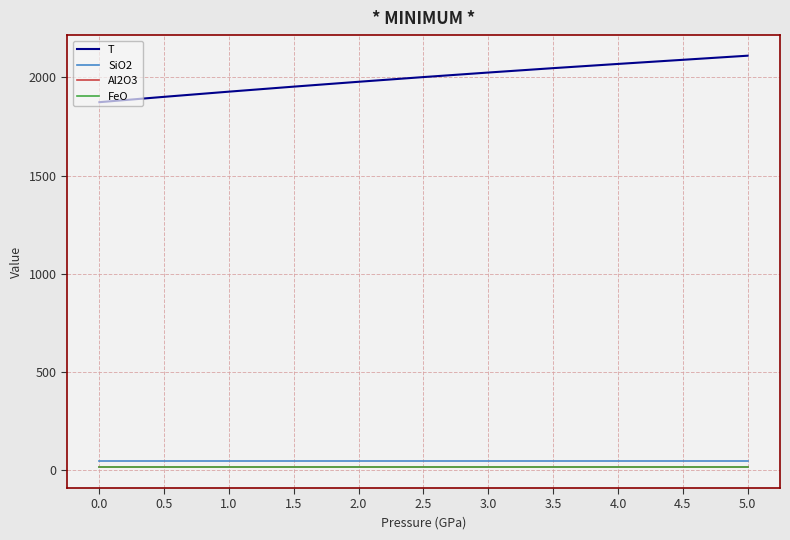

What is the sum of the SiO2 values at 0.0 and 3.0?

93.8